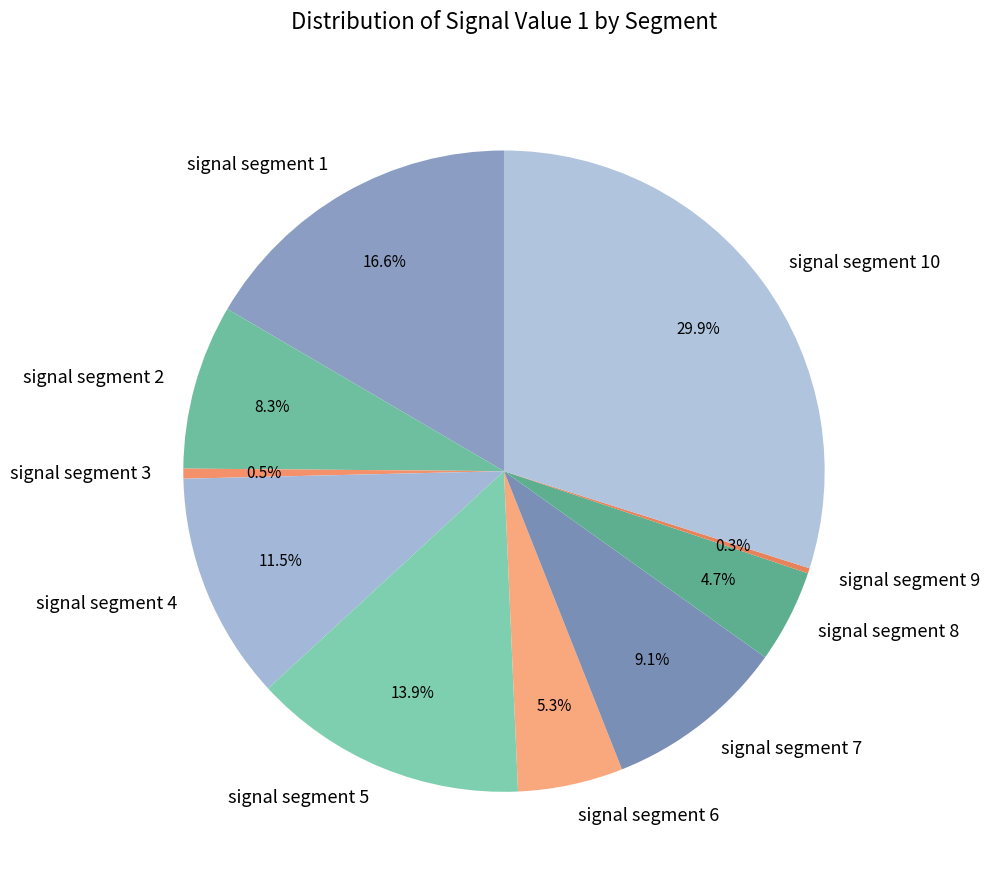

Which slice is the largest?

signal segment 10